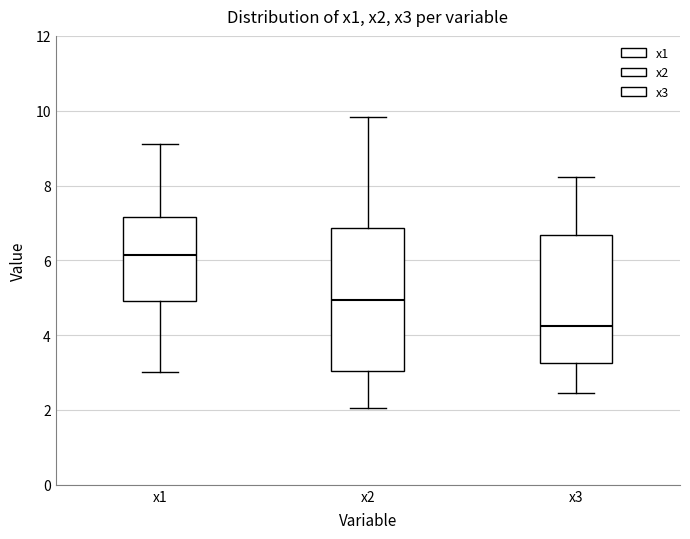

Which box is the tallest, from its lower edge to its upper edge?

x2